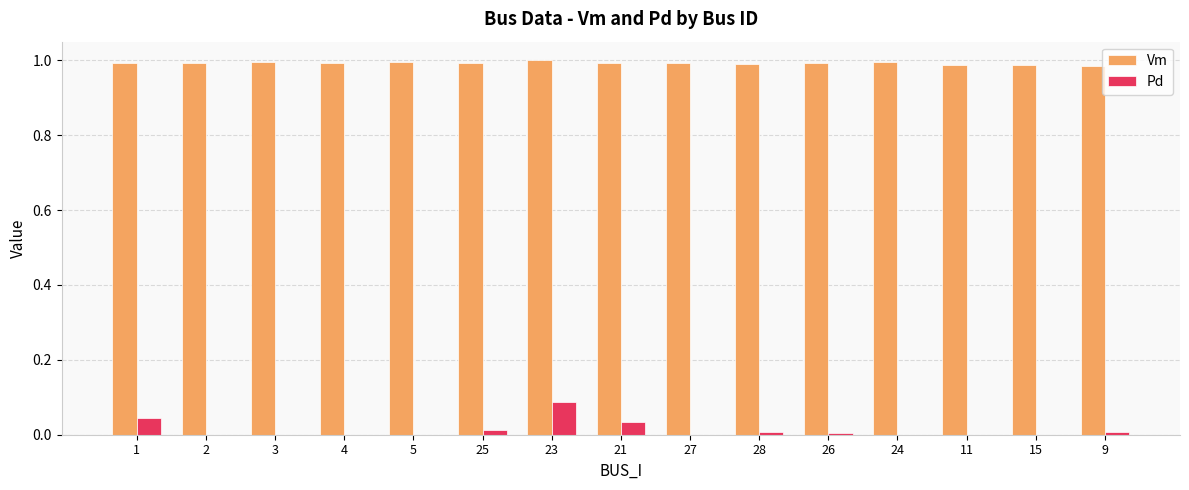

Is it true that Vm equals 1.0 at 28?

True